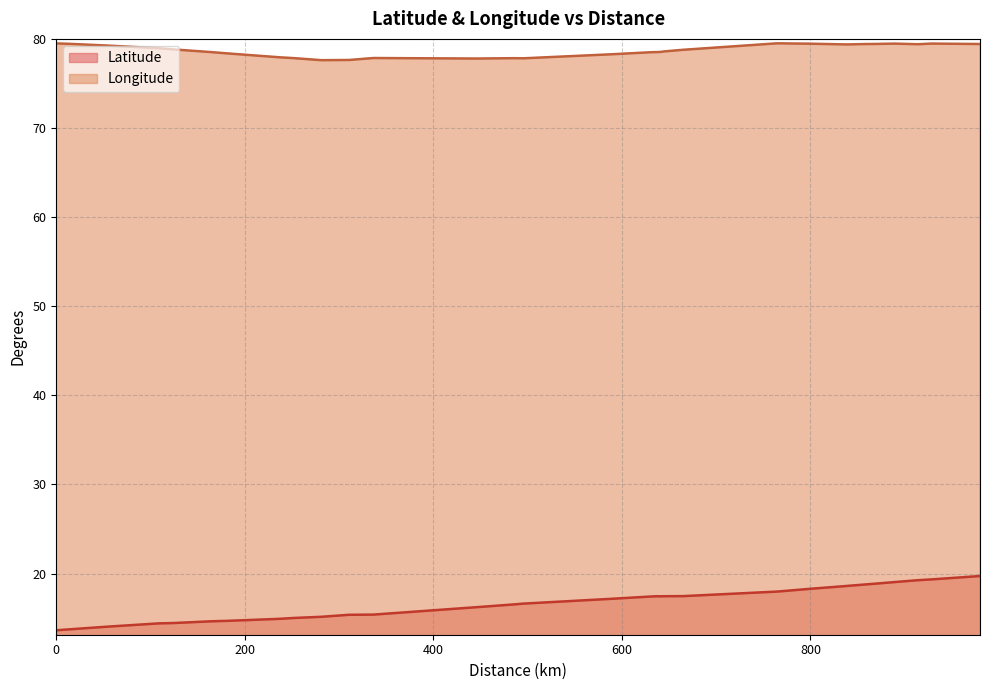

What are all the series names shown in the legend?

Latitude, Longitude